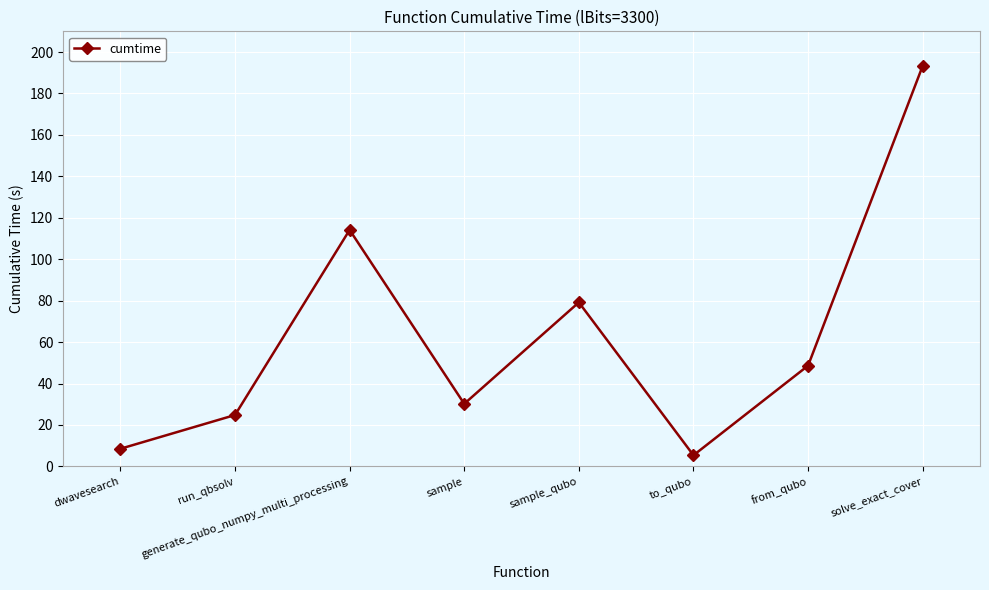

What is the average value?

63.0